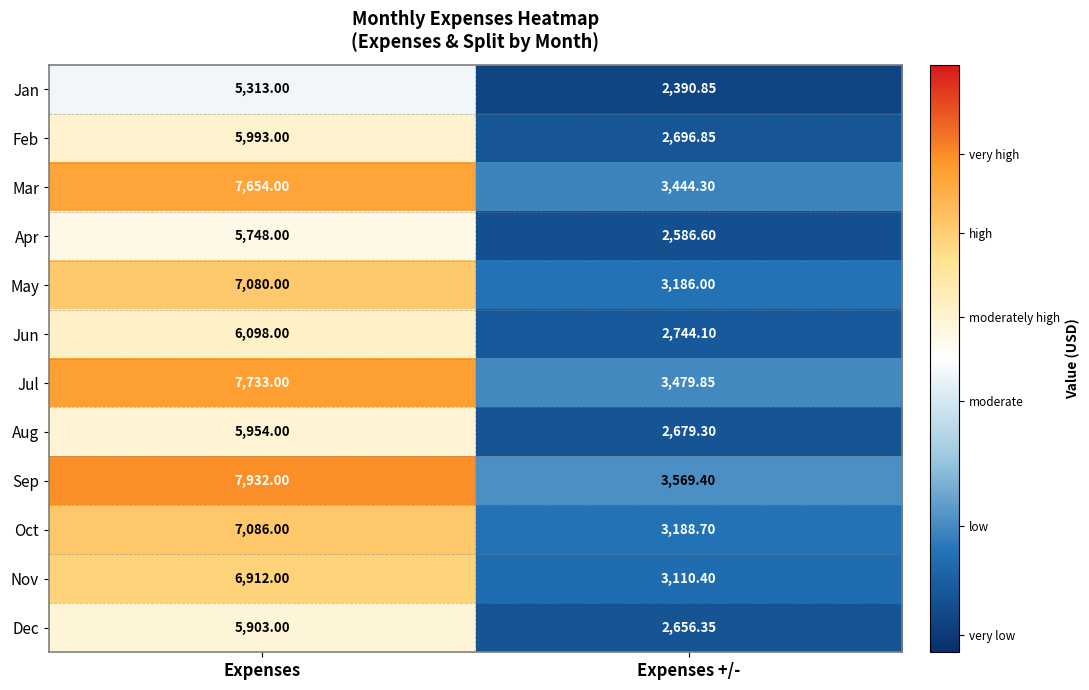

What is the greatest value displayed?

7932.0